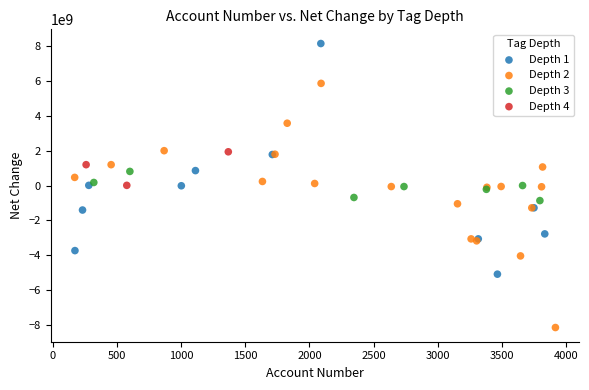

What are all the series names shown in the legend?

Depth 1, Depth 2, Depth 3, Depth 4